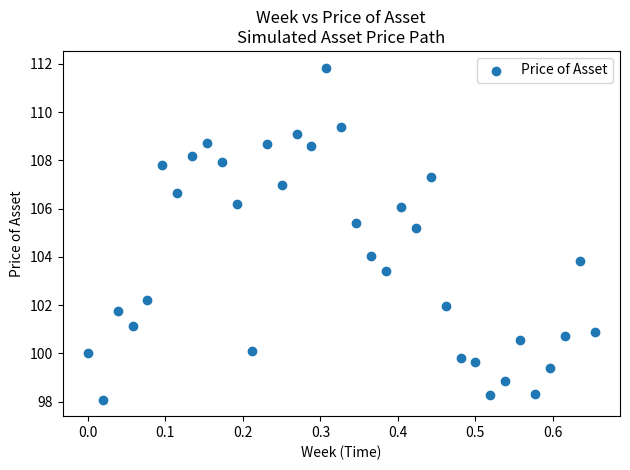

What is the range of Y values (max minus min)?

13.8